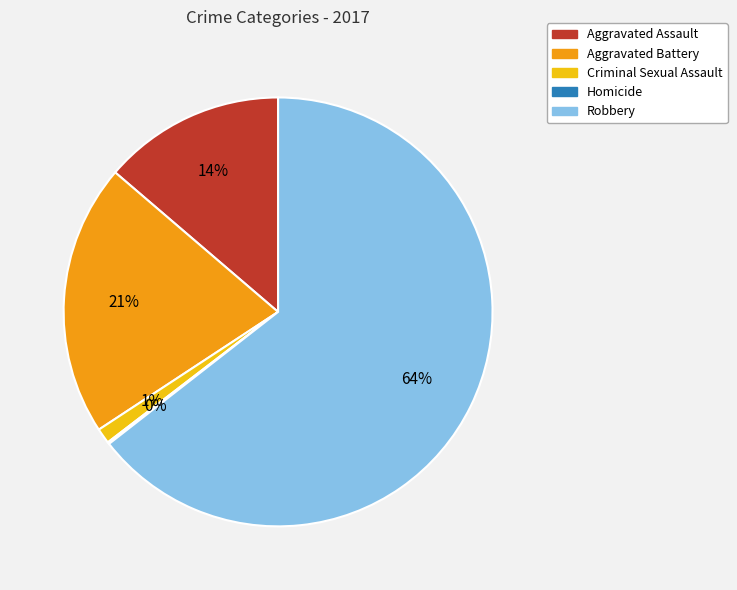

Does any single category account for the majority?

Yes